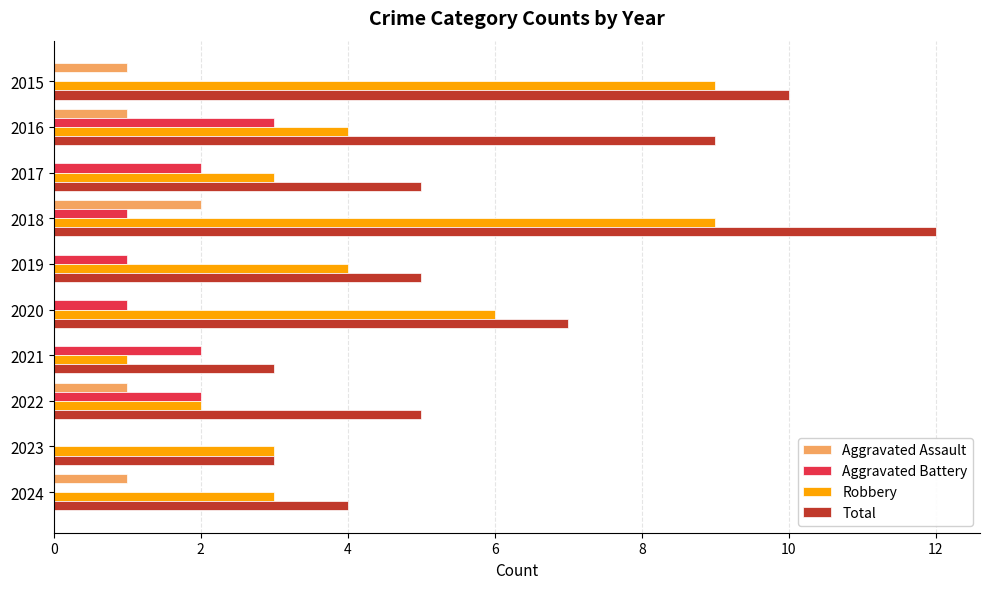

What is the sum of the Total values at 2016 and 2021?

12